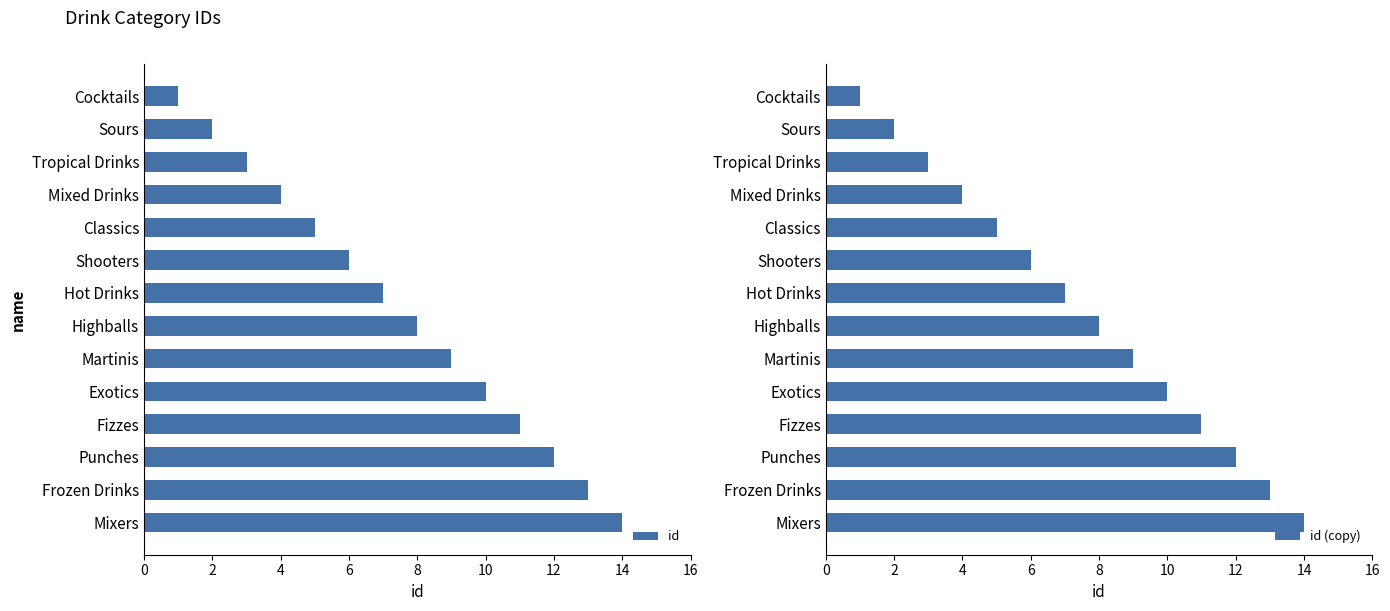

What value does the id (copy) series have at Classics?

5